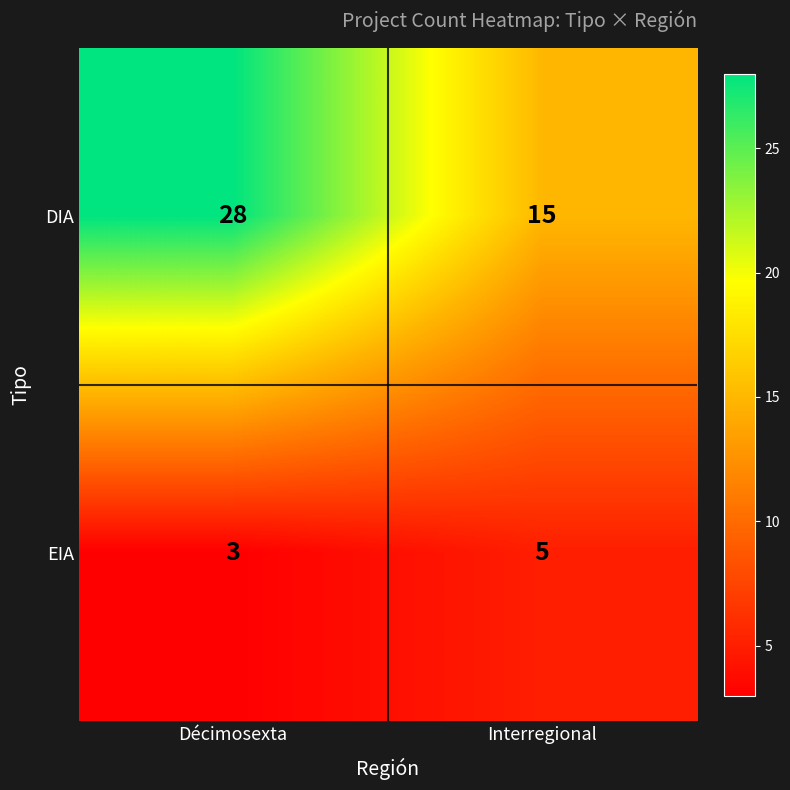

Count the number of categories in the chart.

2